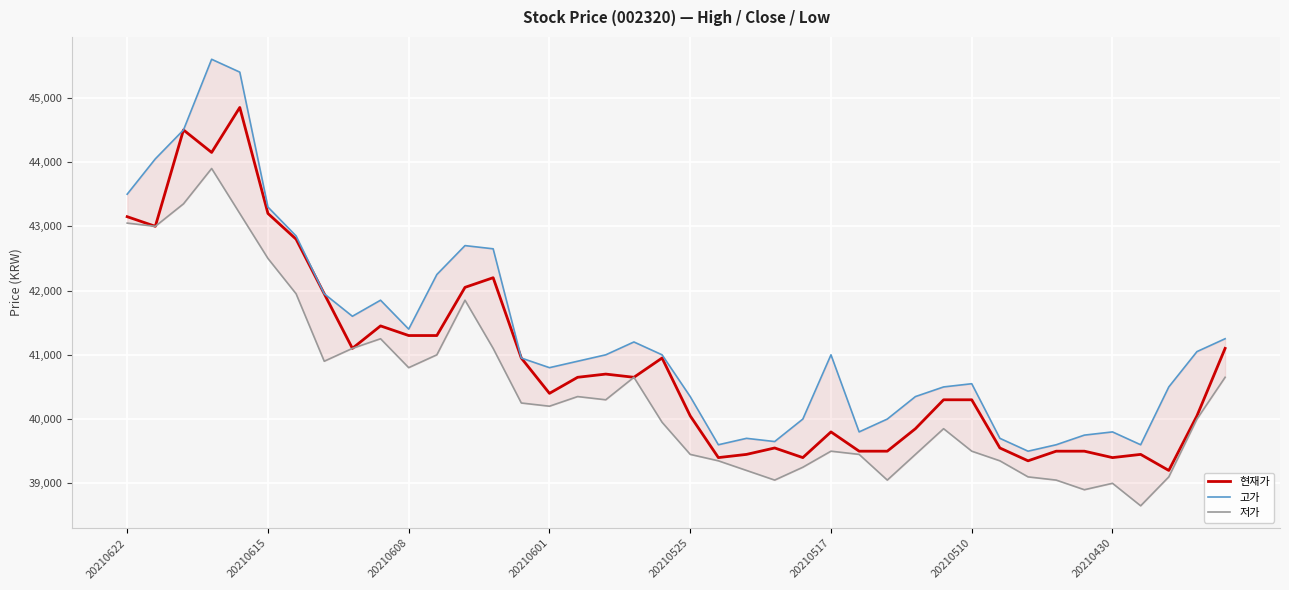

What is the total value across all series at 23?

118250